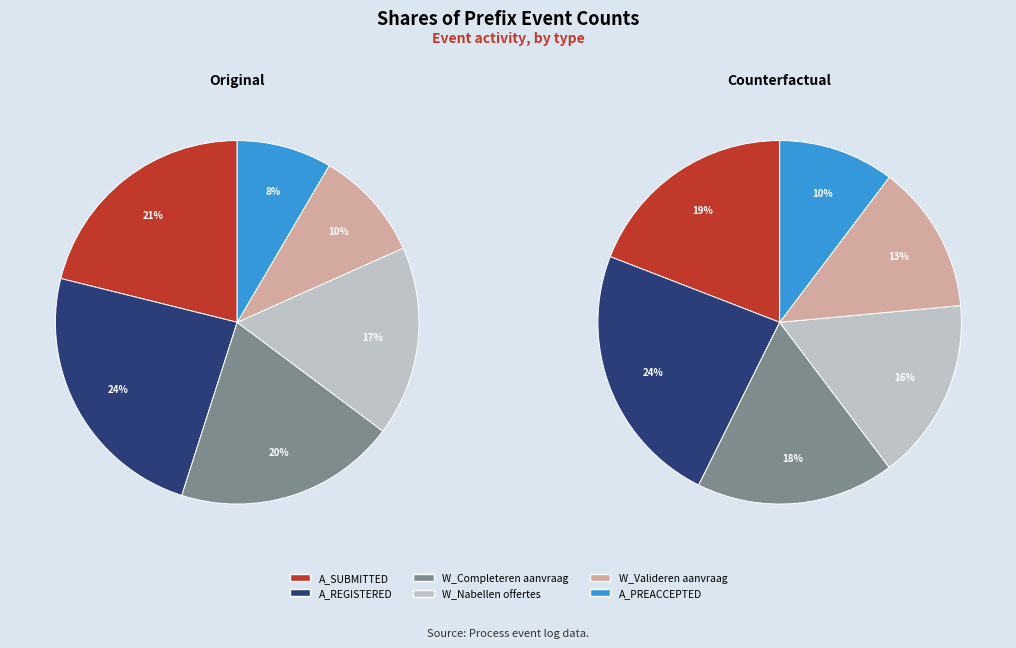

Is it true that A_REGISTERED is 24% of the pie?

True